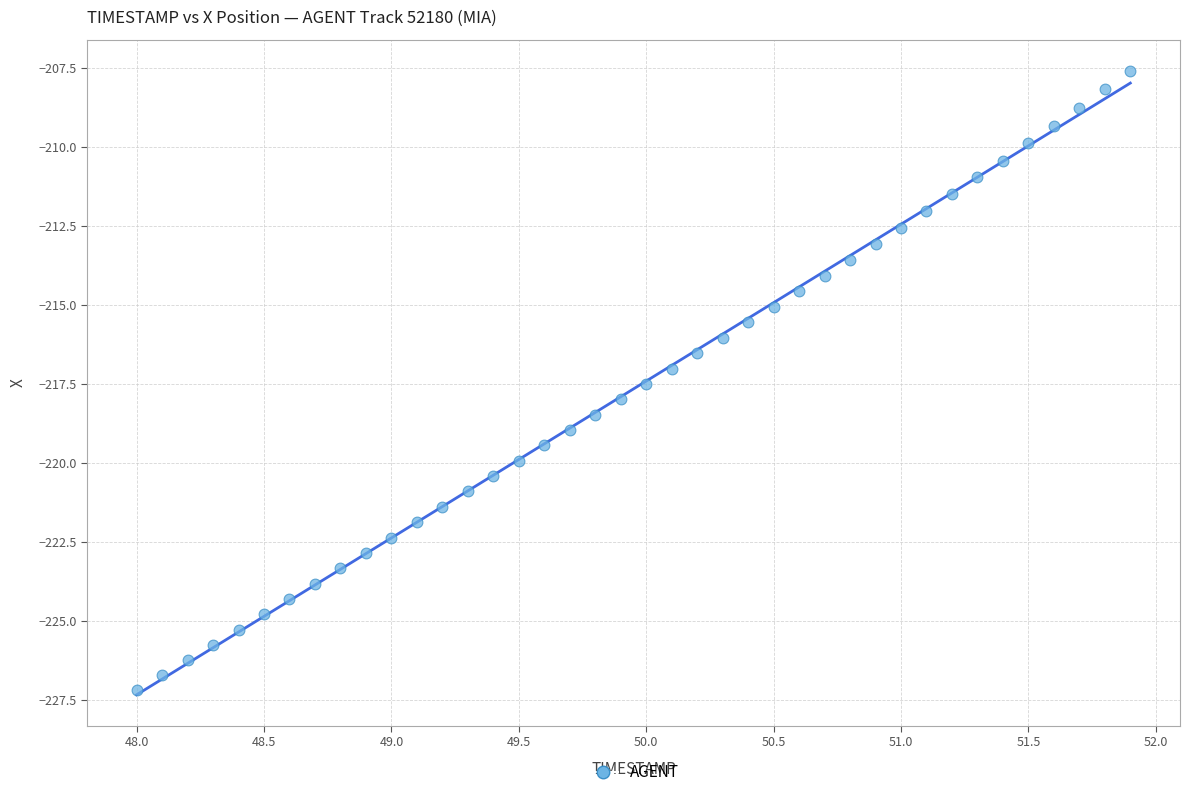

What is the range of Y values (max minus min)?

19.6